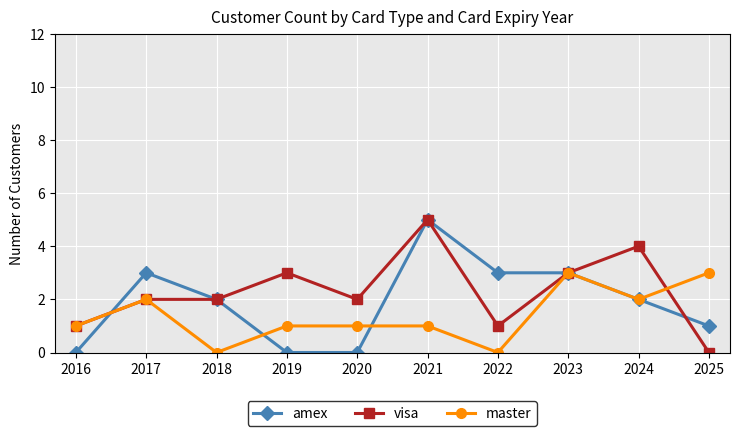

What is the value of the visa point at the 4th from the left?

3